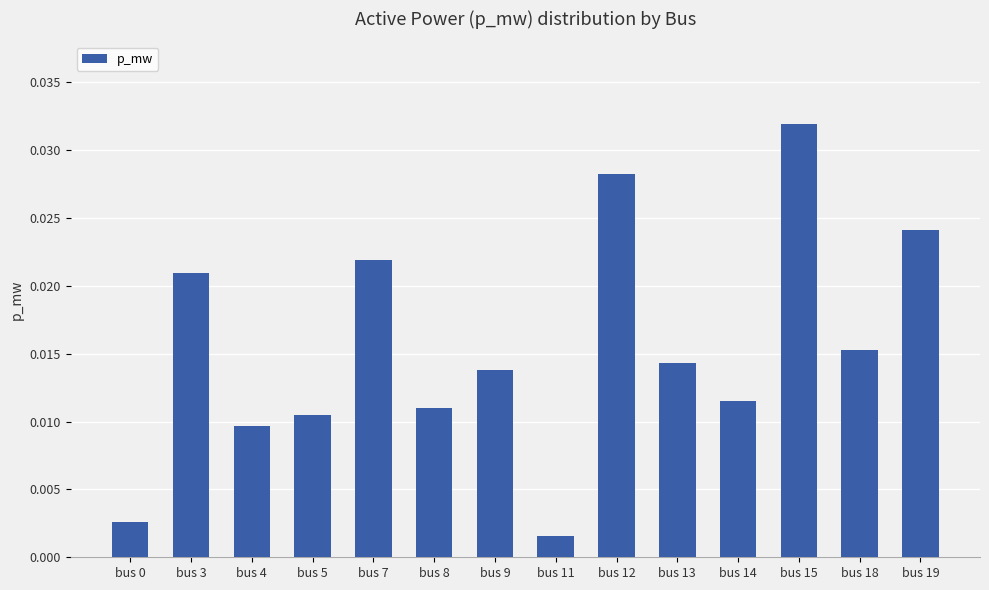

At which category does the chart reach its minimum across all series?

bus 11